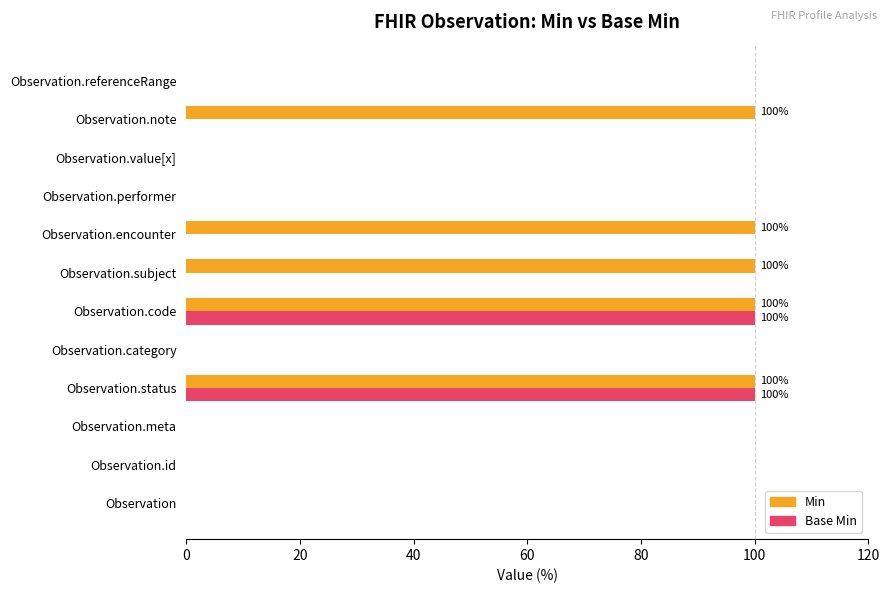

What is the sum of the Min values at Observation.status and Observation.meta?

100